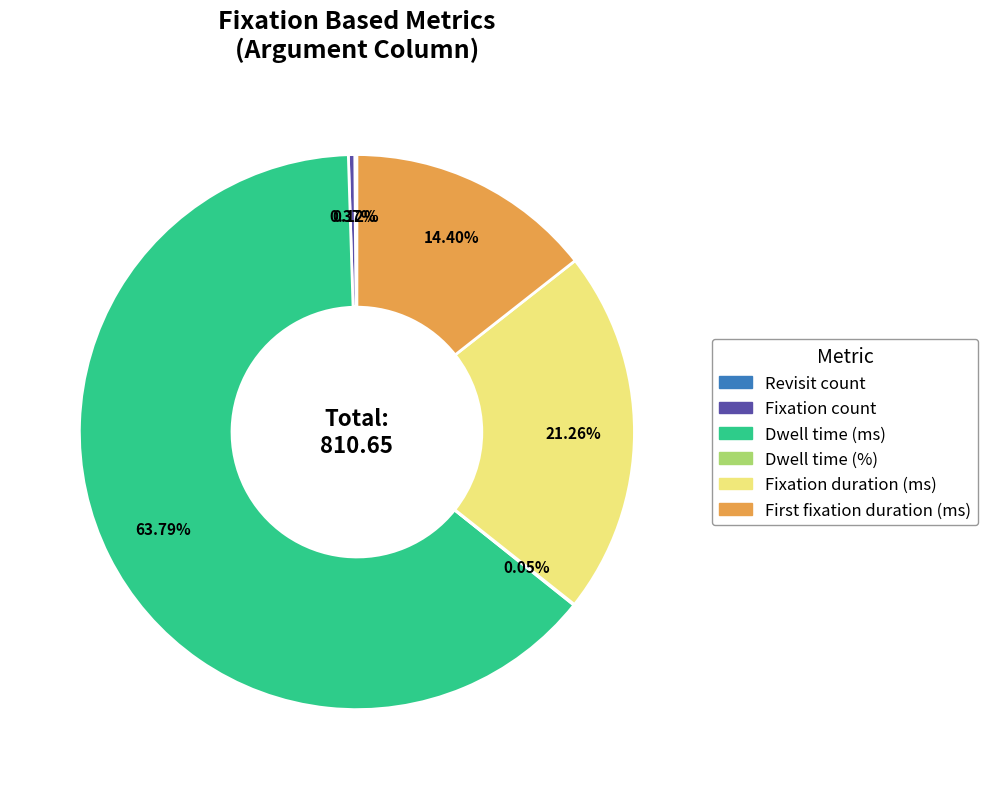

Is there any slice that represents more than half of the pie?

Yes